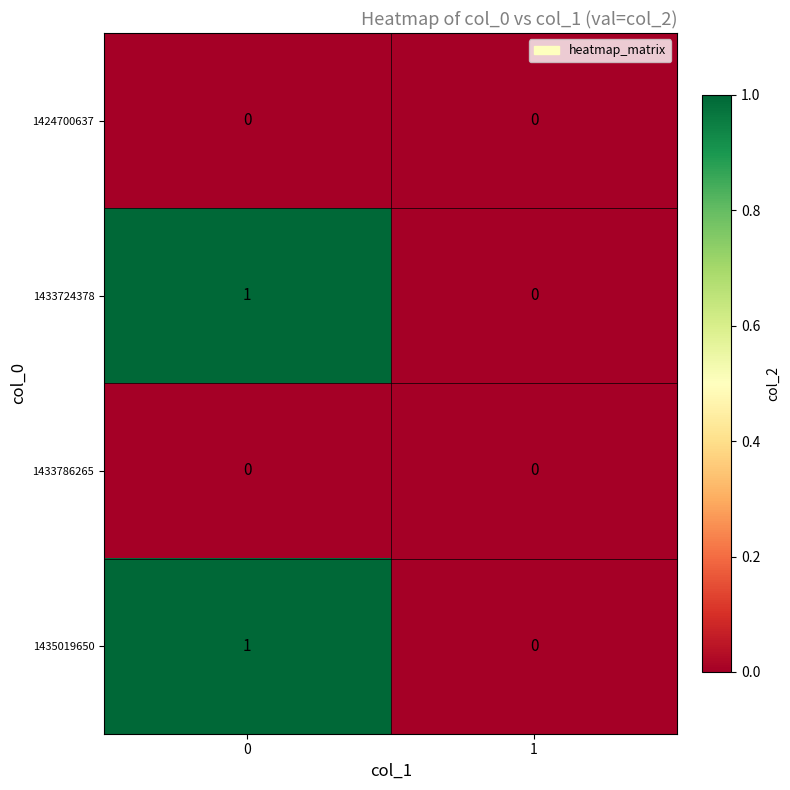

Reading left to right, list all the values displayed in this chart.

1424700637: 0	0
1433724378: 1	0
1433786265: 0	0
1435019650: 1	0